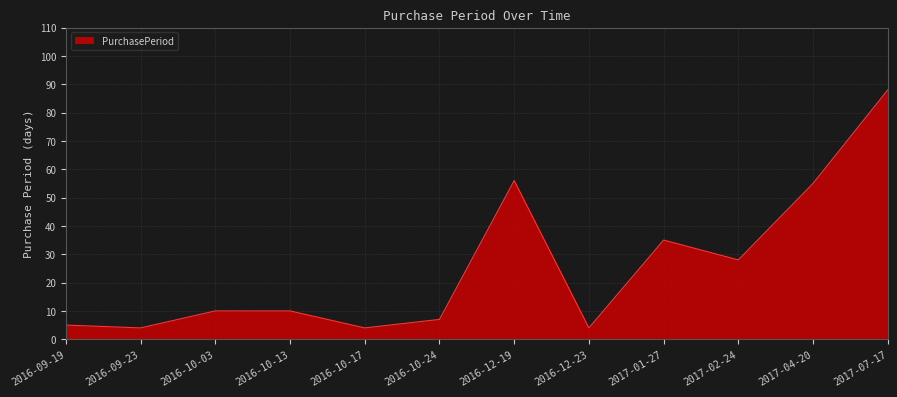

What position from the right is 2016-09-19?

12